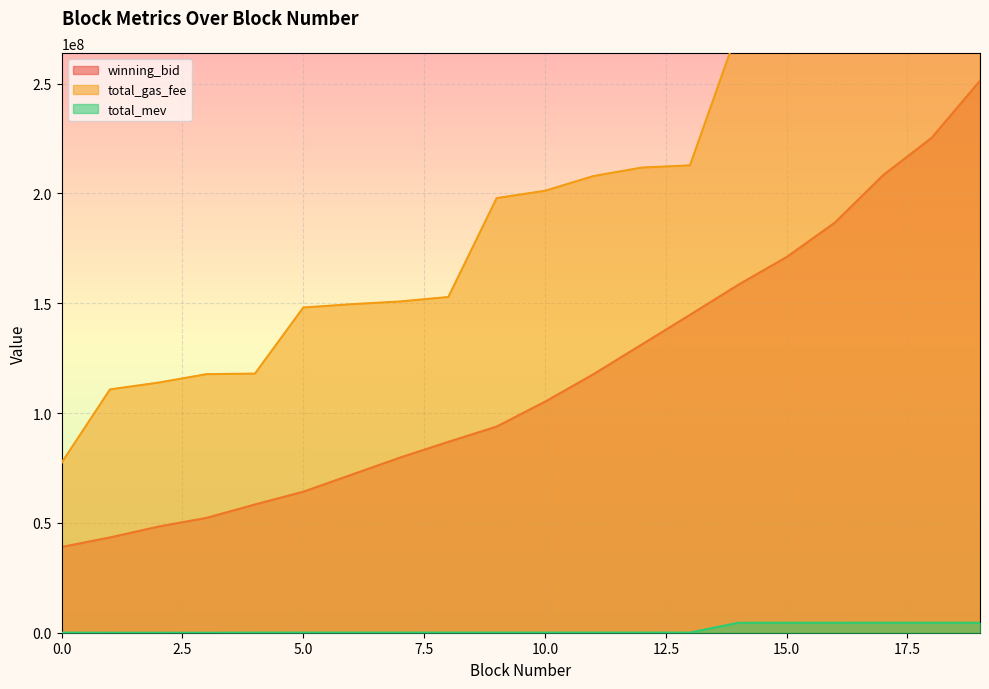

The winning_bid series shows 292203380.4 at 17. True or false?

False